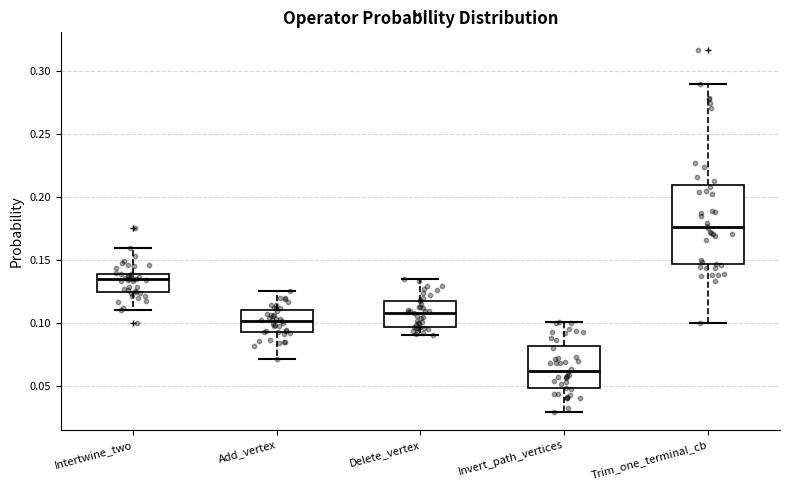

Comparing the boxes themselves (not the whiskers), which one is the tallest?

Trim_one_terminal_cb